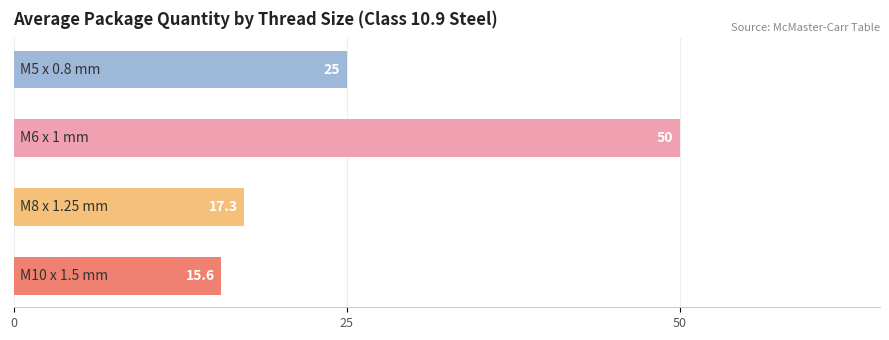

Are the bars horizontal?

Yes